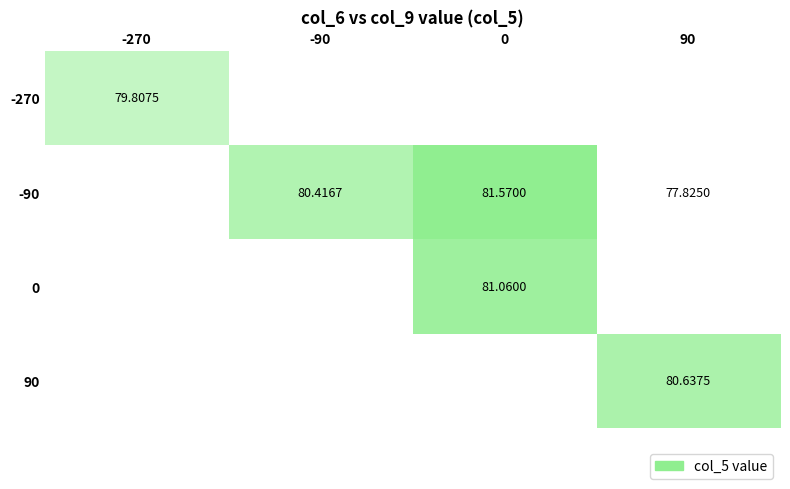

Count the number of data series in this chart.

4